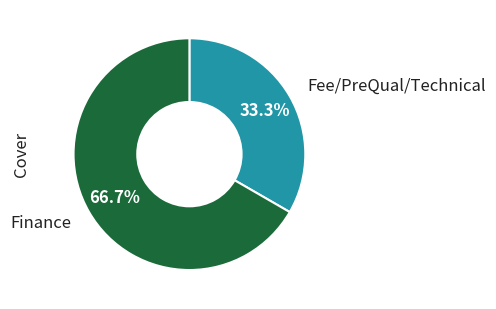

Is there any slice that represents more than half of the pie?

Yes